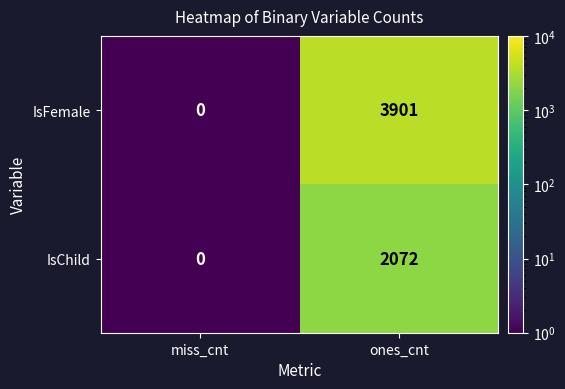

At which category does the chart reach its minimum across all series?

miss_cnt